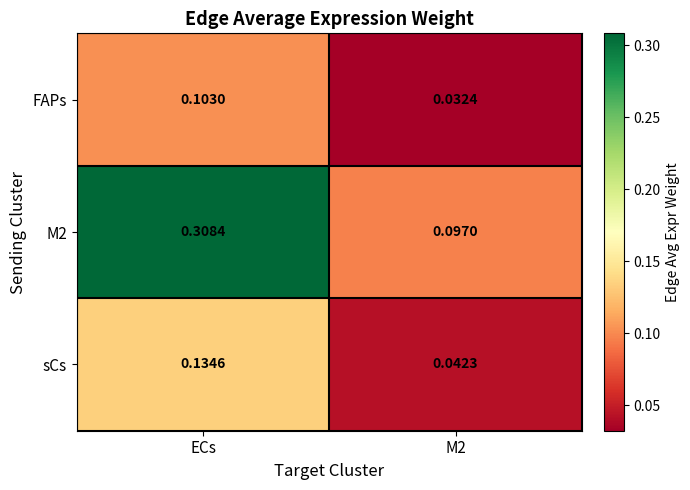

At which category does the chart reach its minimum across all series?

M2